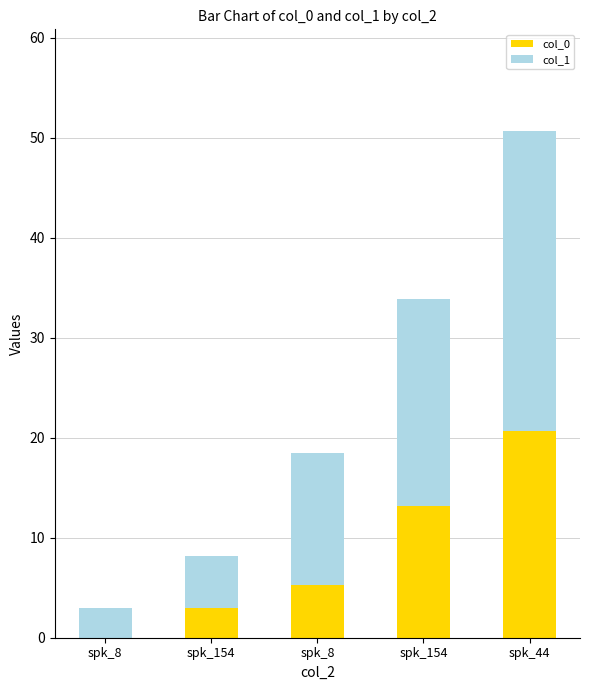

What is the sum of all col_1 values?

72.1